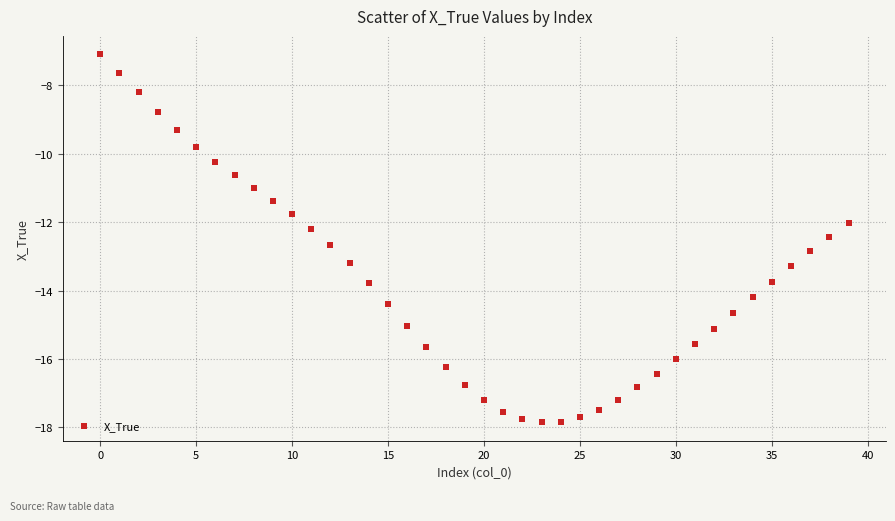

What is the range of Y values (max minus min)?

10.8